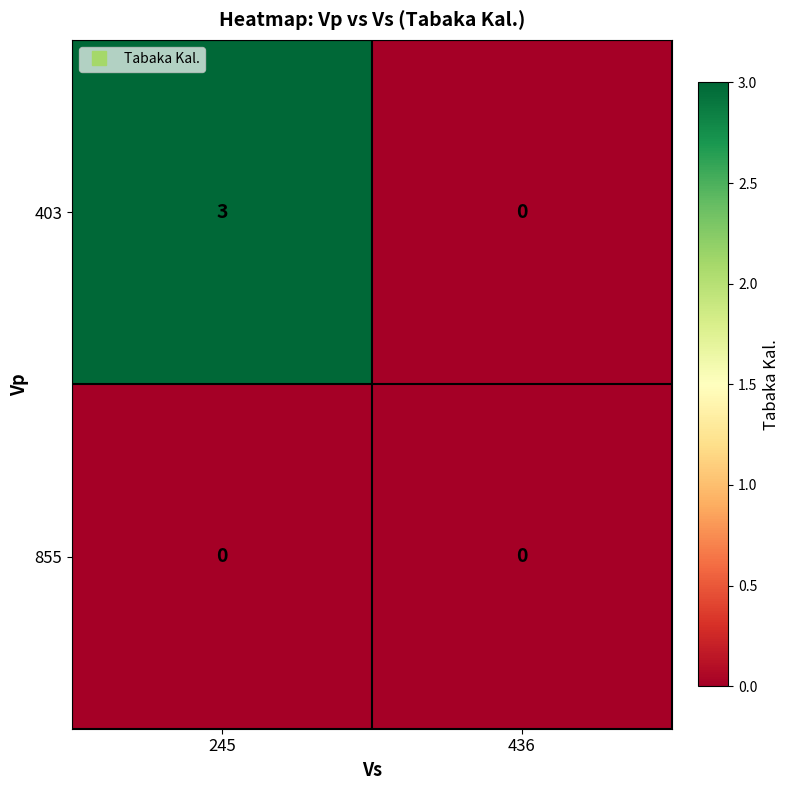

What is the difference between the highest and lowest values at 245?

3